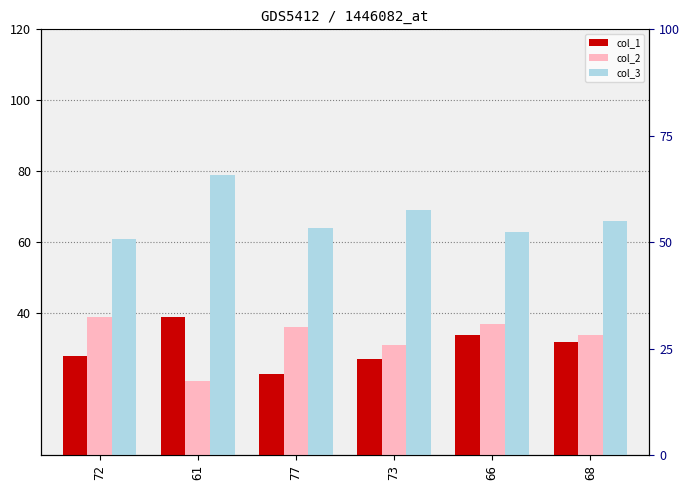

At which label does col_1 reach its peak?

61